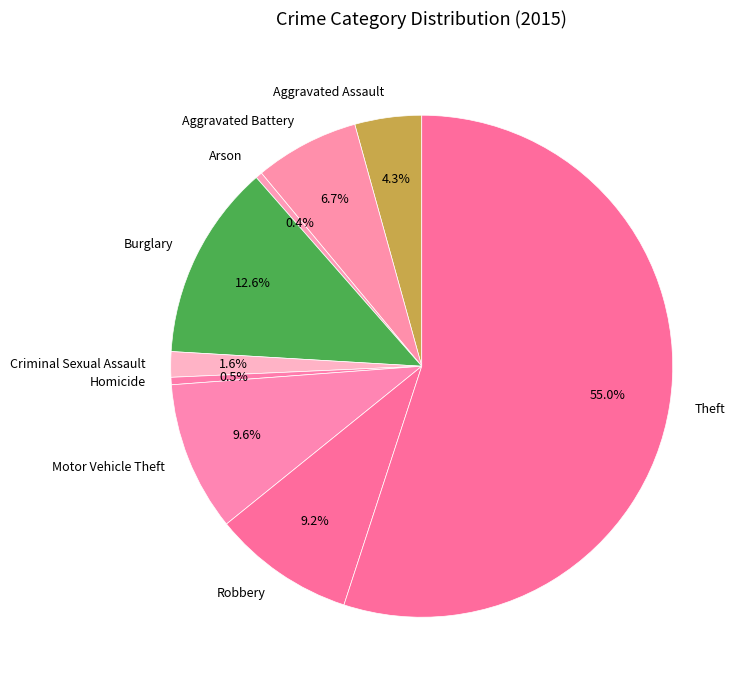

What percentage is the Robbery slice, to the nearest percent?

9%